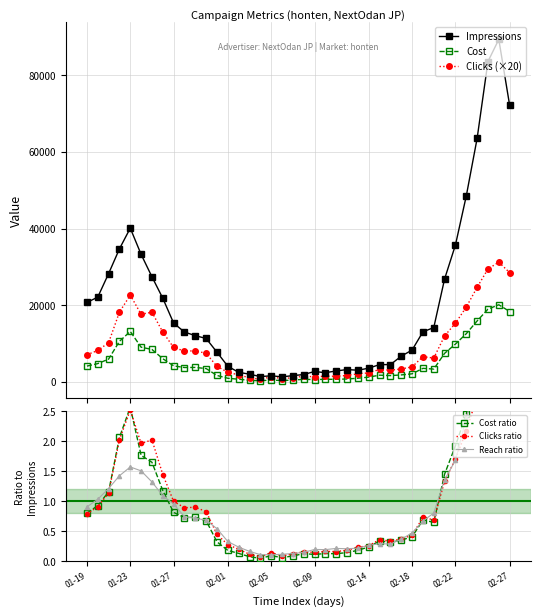

Is this an area chart (filled region under the line)?

No